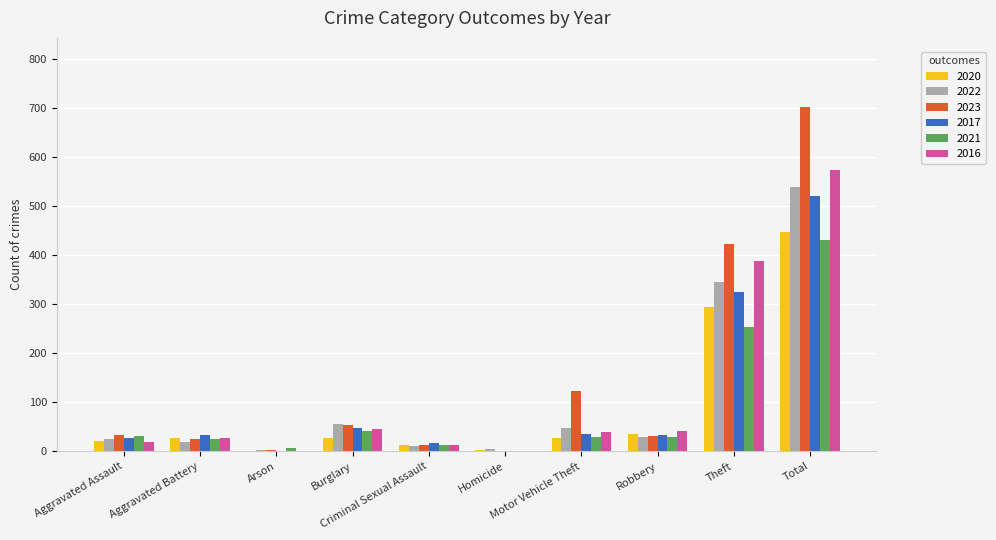

What is the maximum value for 2022?

539